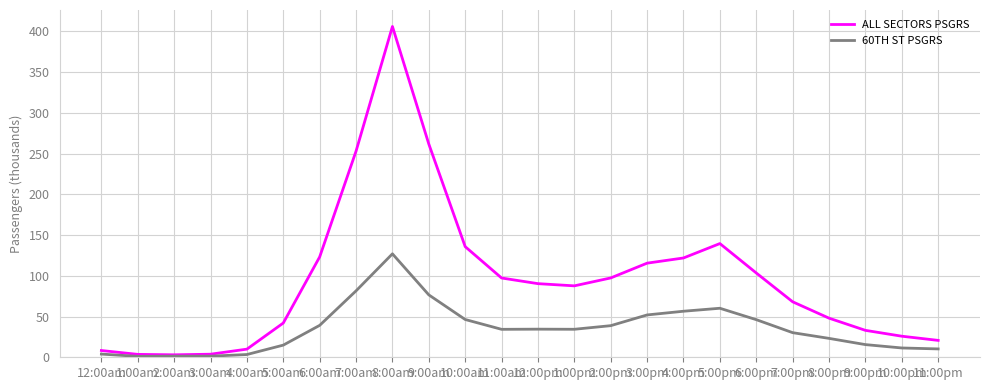

Which series has the largest total across all categories?

ALL SECTORS PSGRS